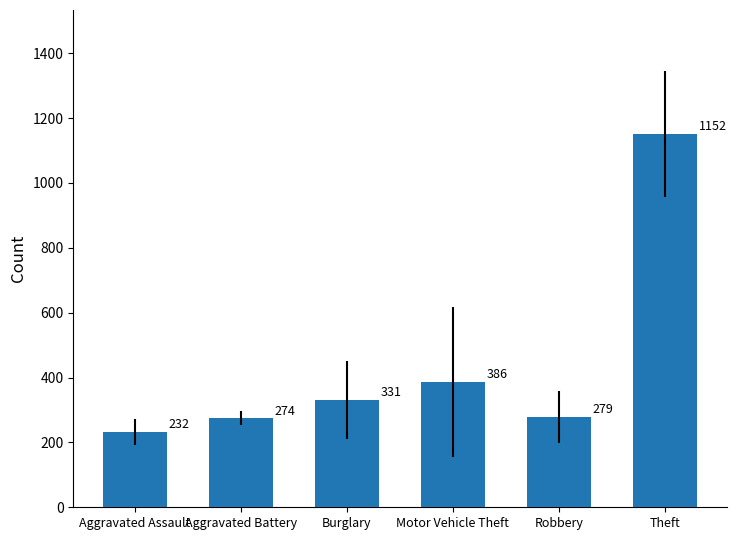

At which label is the value closest to 691?

Motor Vehicle Theft